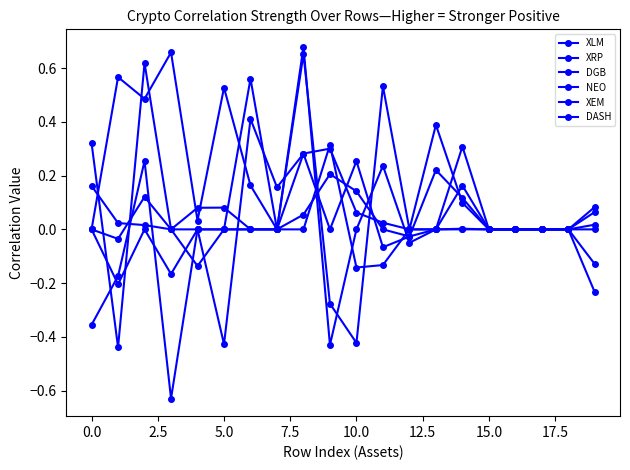

Reading right to left, list all the values displayed in this chart.

XLM: 0.0	0.0	0.0	0.0	0.0	0.3	0.0	-0.0	0.2	0.0	-0.4	0.7	0.0	0.6	0.0	0.0	-0.6	0.3	-0.2	-0.4
XRP: 0.1	0.0	0.0	0.0	0.0	0.1	0.2	-0.0	-0.1	0.3	0.0	0.3	0.2	0.4	-0.4	0.0	-0.2	0.0	-0.2	0.0
DGB: -0.1	0.0	0.0	0.0	0.0	0.1	0.4	0.0	0.5	-0.4	-0.3	0.7	0.0	0.0	0.0	-0.1	0.0	0.6	-0.4	0.3
NEO: 0.0	0.0	0.0	0.0	0.0	0.0	0.0	0.0	-0.1	-0.1	0.3	0.0	0.0	0.2	0.5	0.0	0.7	0.5	0.6	0.0
XEM: -0.2	0.0	0.0	0.0	0.0	0.2	0.0	-0.0	0.0	0.1	0.2	0.1	0.0	0.0	0.0	0.0	0.0	0.1	-0.0	0.0
DASH: 0.1	0.0	0.0	0.0	0.0	0.0	0.0	0.0	0.0	0.1	0.3	0.3	0.0	0.0	0.1	0.1	0.0	0.0	0.0	0.2